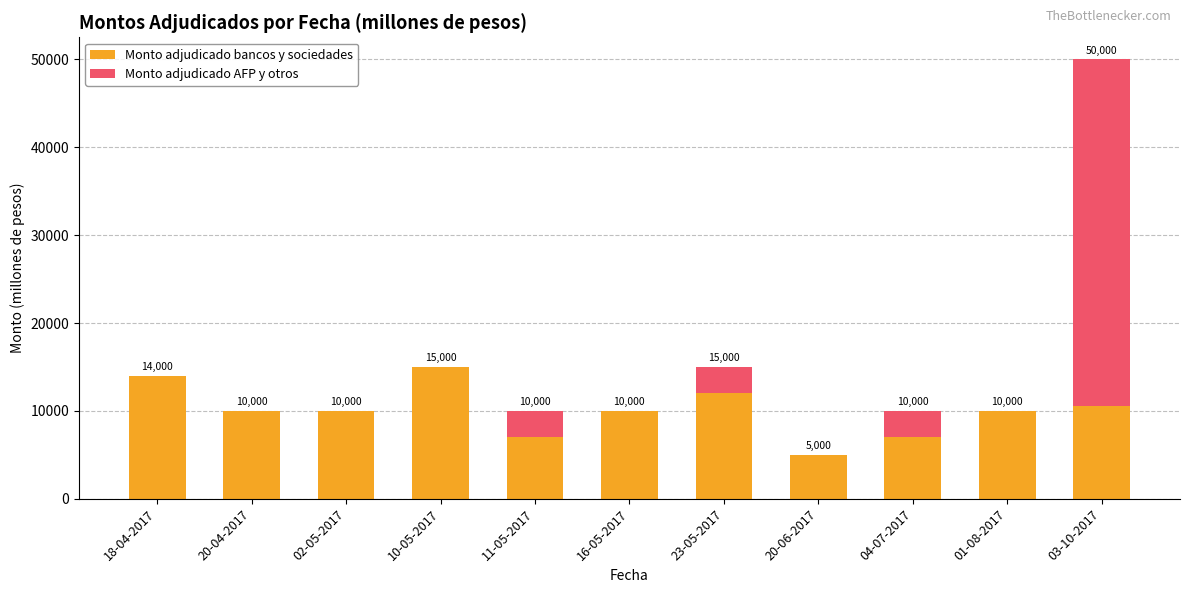

Reading right to left, transcribe the values for Monto adjudicado bancos y sociedades.

03-10-2017=10600	01-08-2017=10000	04-07-2017=7000	20-06-2017=5000	23-05-2017=12000	16-05-2017=10000	11-05-2017=7000	10-05-2017=15000	02-05-2017=10000	20-04-2017=10000	18-04-2017=14000